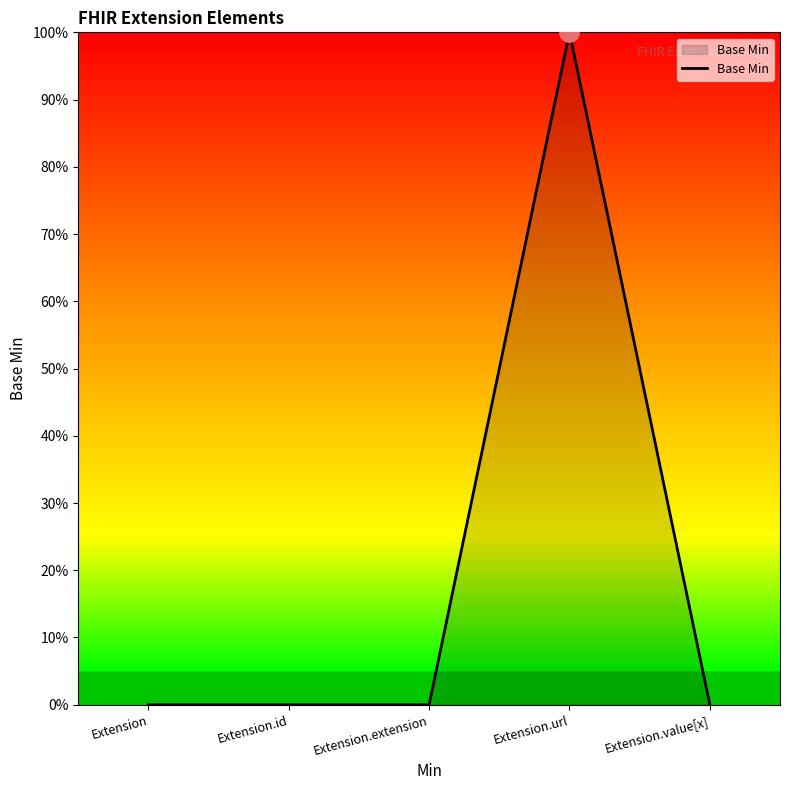

How many points are higher than both their immediate neighbors (excluding endpoints)?

1